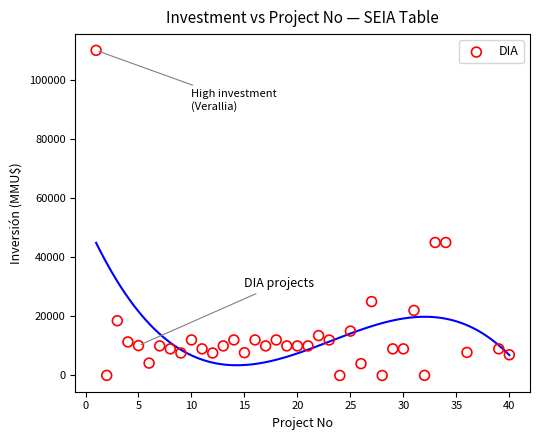

What is the range of X values (max minus min)?

39